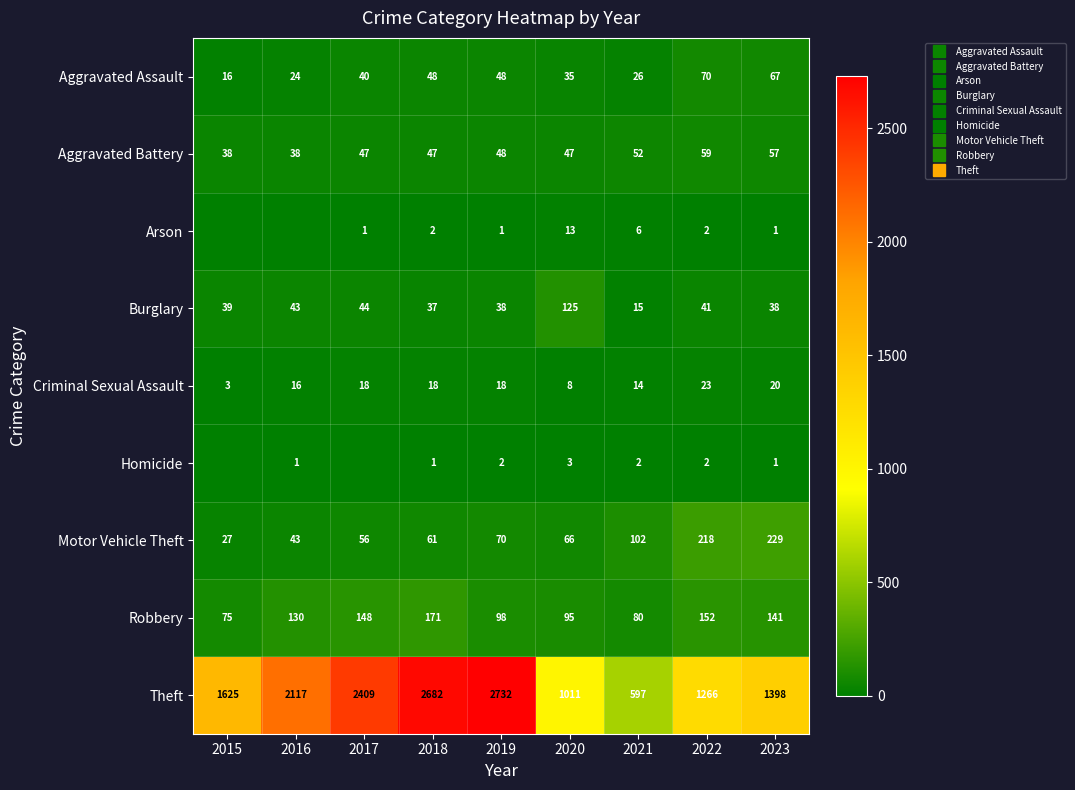

What is the difference between the maximum and minimum values in the Burglary series?

110